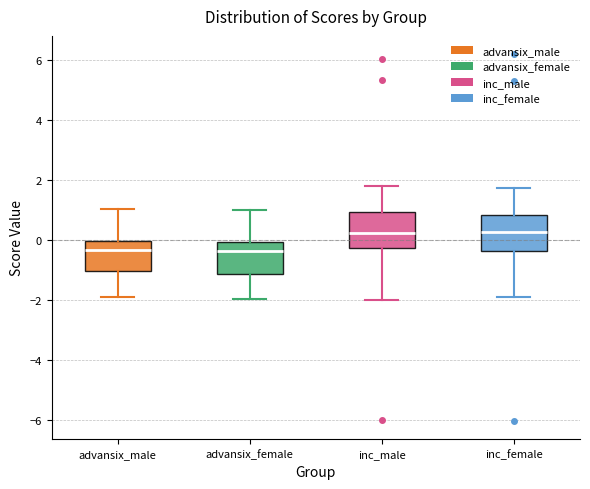

Reading left to right, read every box against the y-axis: the position of its median line, the range the box covers, and the ends of its whiskers. The values are not printed on the chart, so give them approximately, as read against the axis.

advansix_male: median -0.4, box -1.0 to 0.0, whiskers -2.0 to 1.0
advansix_female: median -0.4, box -1.2 to 0.0, whiskers -2.0 to 1.0
inc_male: median 0.2, box -0.2 to 1.0, whiskers -2.0 to 1.8
inc_female: median 0.2, box -0.4 to 0.8, whiskers -2.0 to 1.8